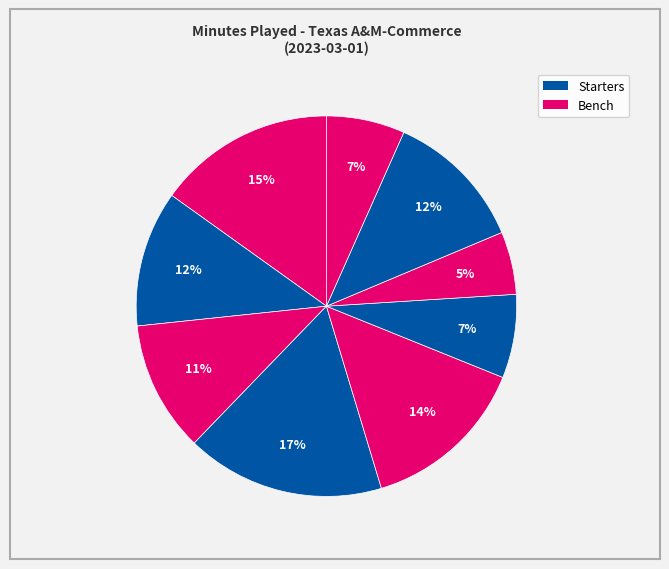

Count the number of slices in the pie.

9